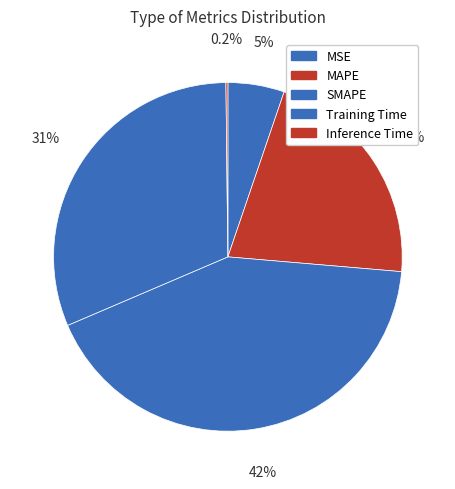

To the nearest percent, what is the average slice percentage?

20%